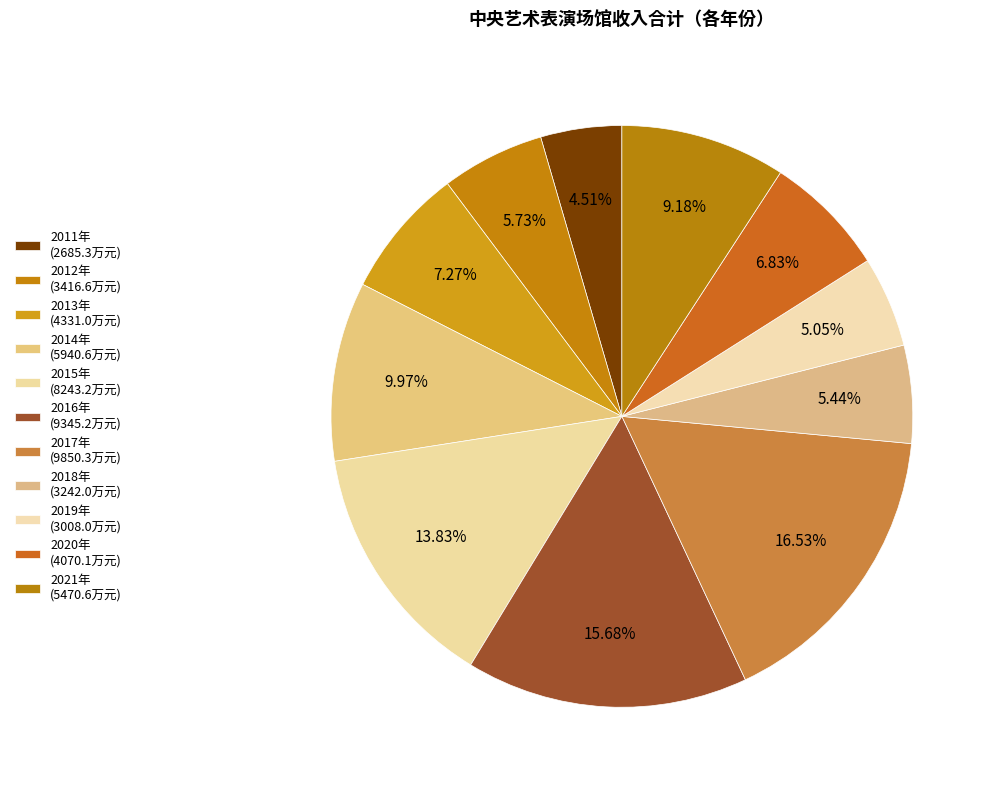

Approximately how many times larger is the value at 2014年 compared to 2012年?

1.7